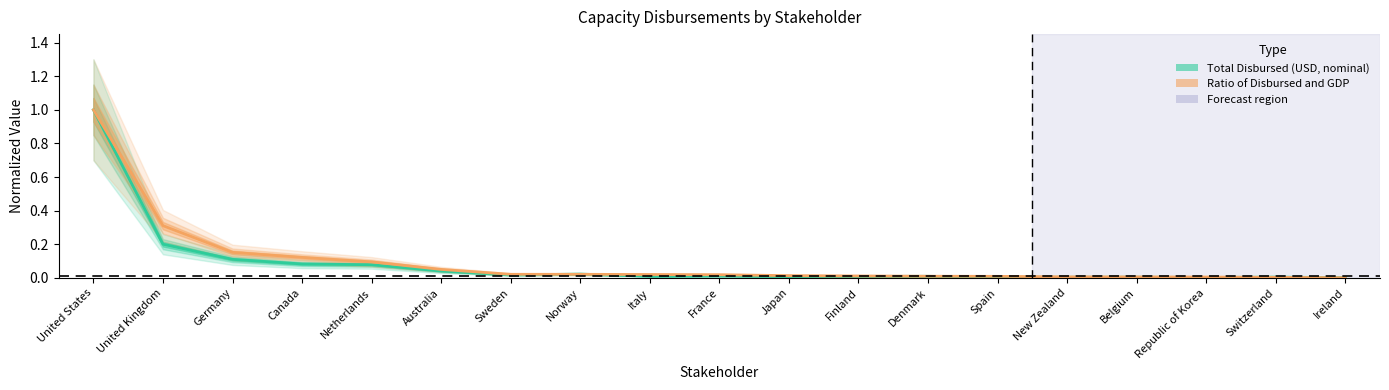

Which label corresponds to the smallest value in the chart?

Ireland